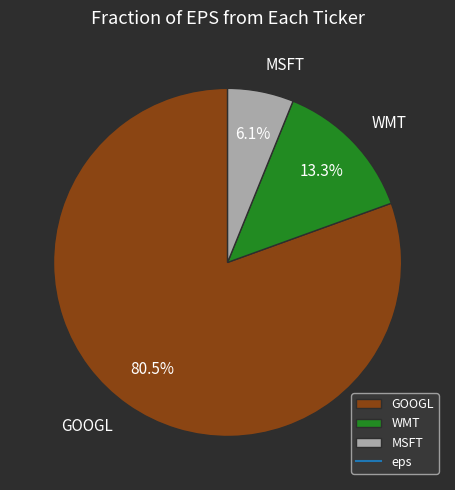

Rank the categories by value from highest to lowest.

GOOGL, WMT, MSFT